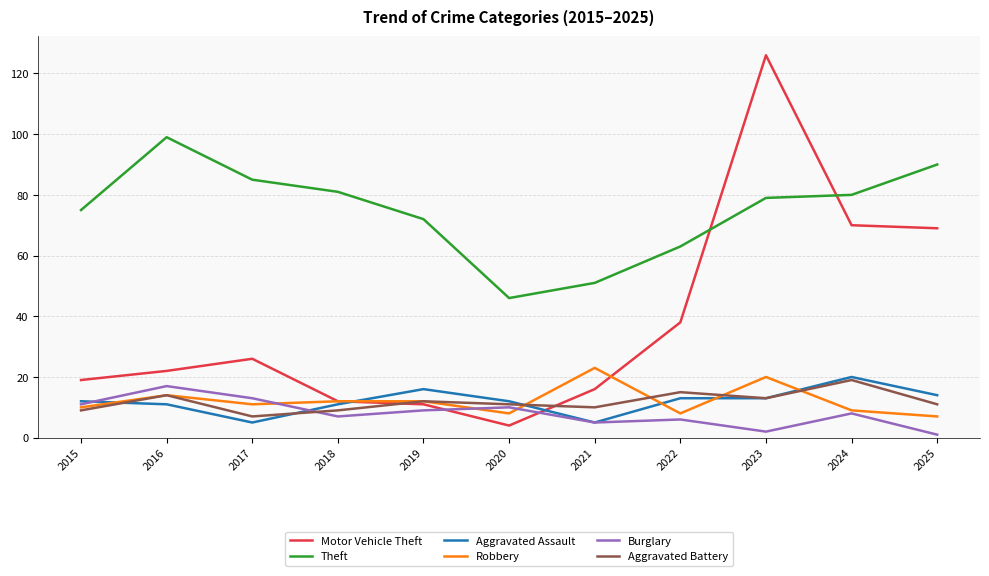

At which category does Aggravated Assault reach its first local valley?

2017